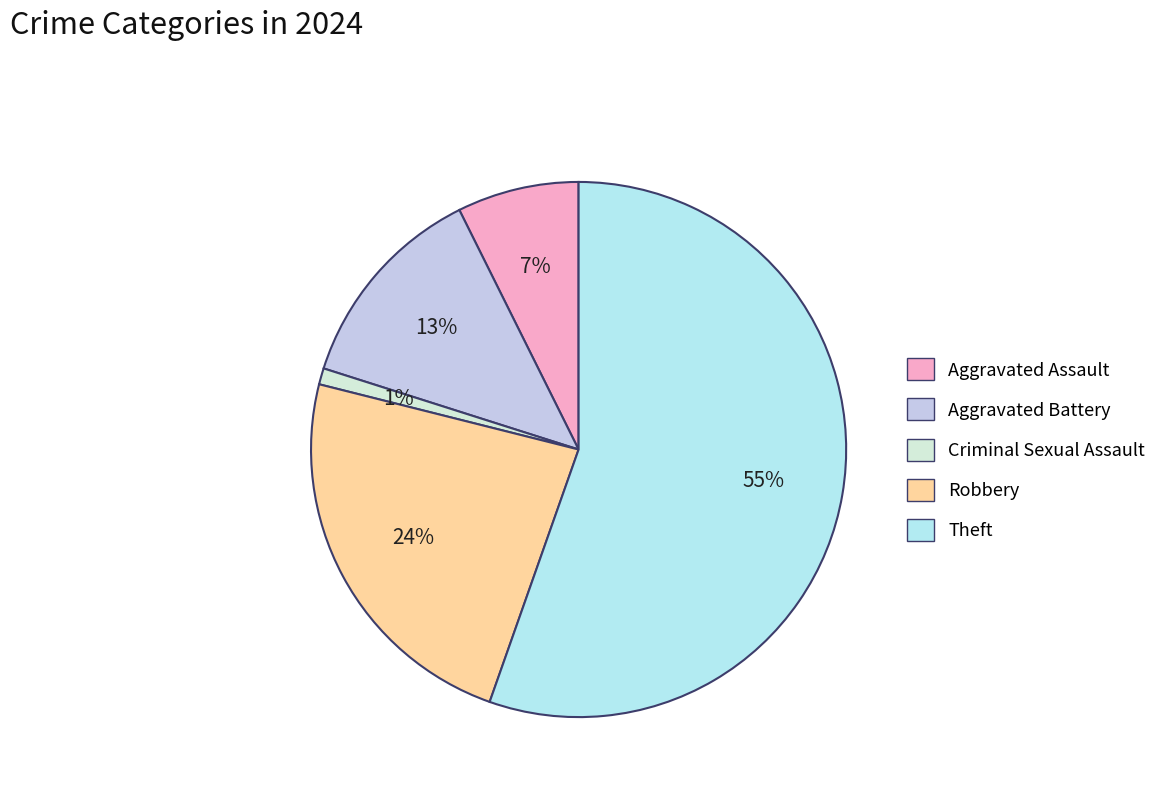

Which category accounts for the majority?

Theft